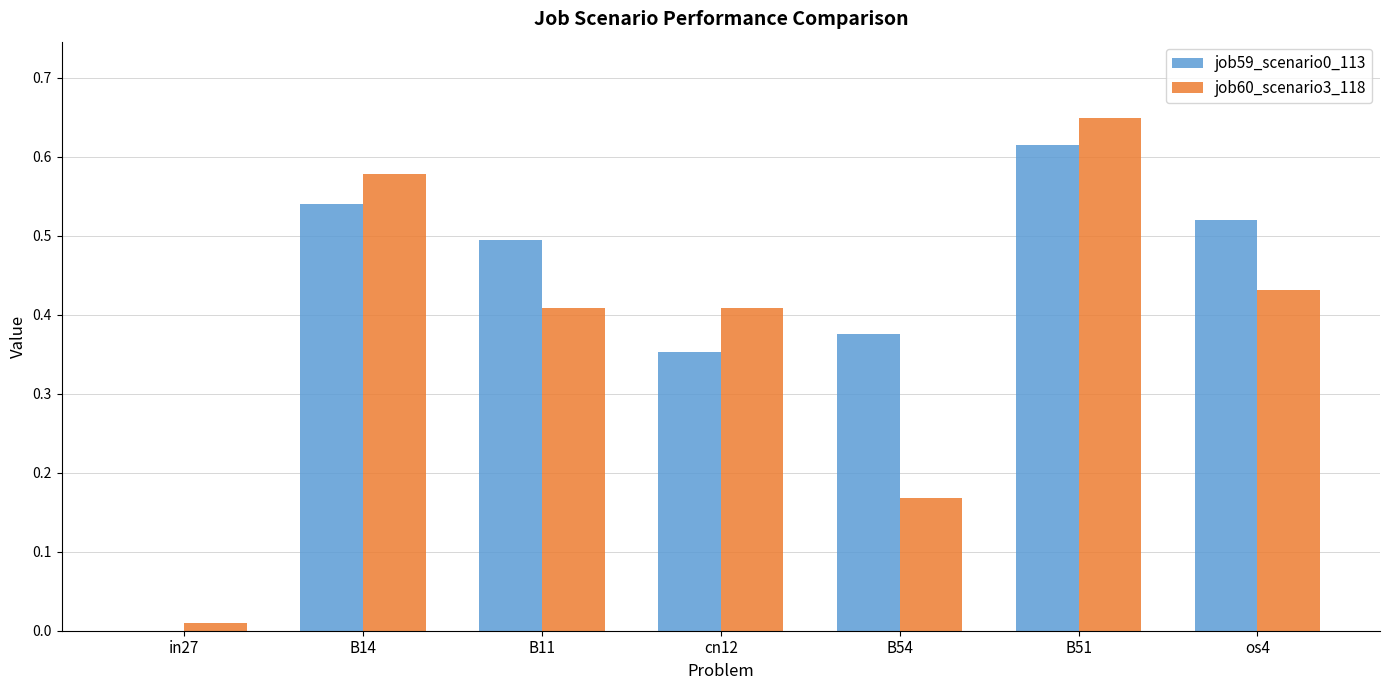

Is it true that job59_scenario0_113 equals 0.5 at B14?

True